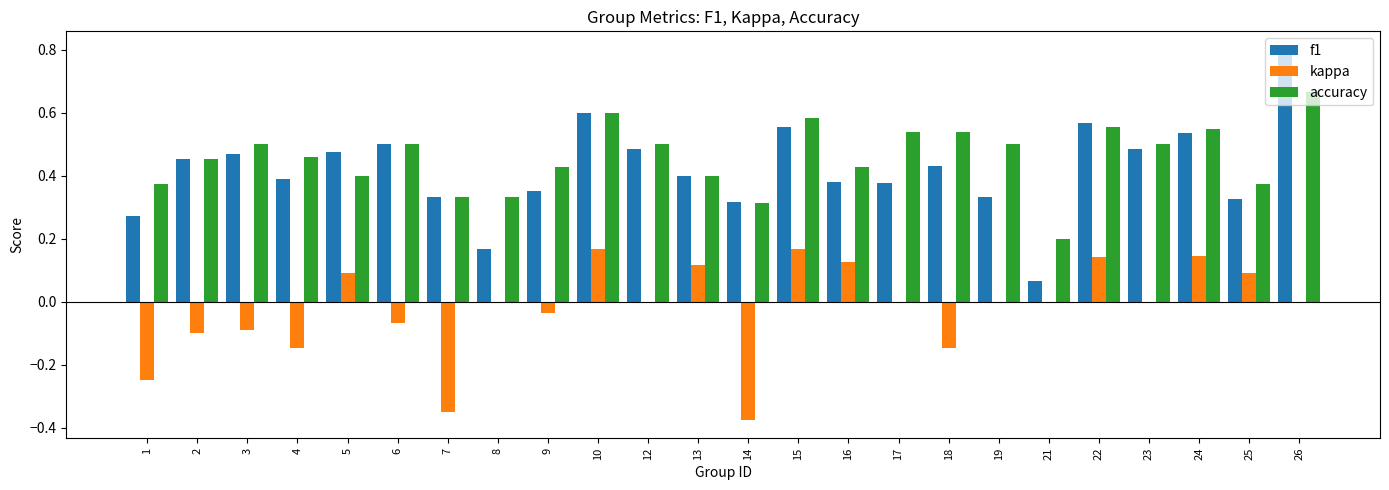

What is the sum of the accuracy values at 3 and 7?

0.8